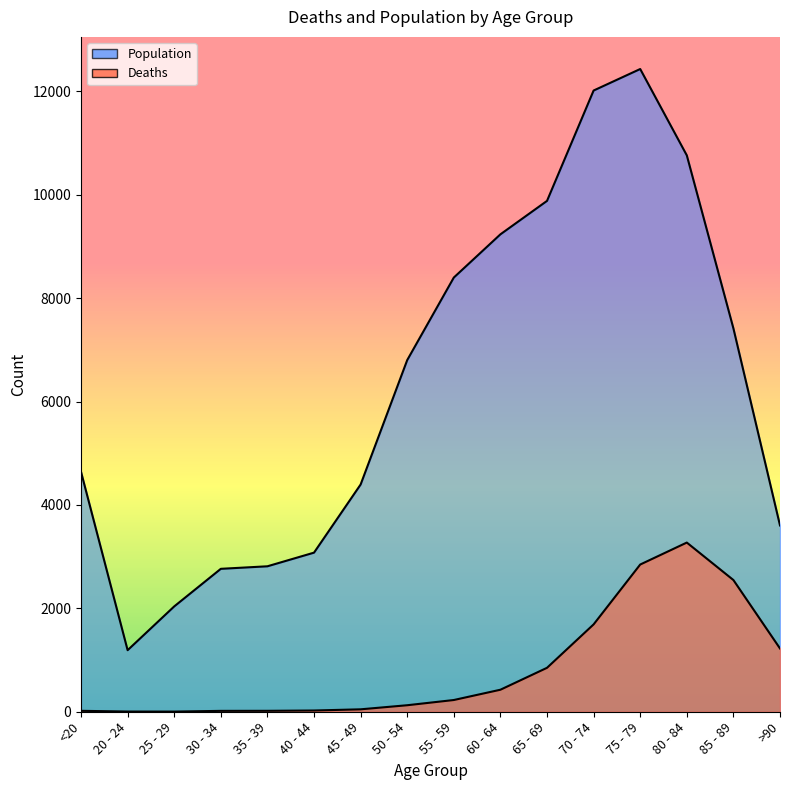

Is it true that Deaths line equals 1 at 20 - 24?

False